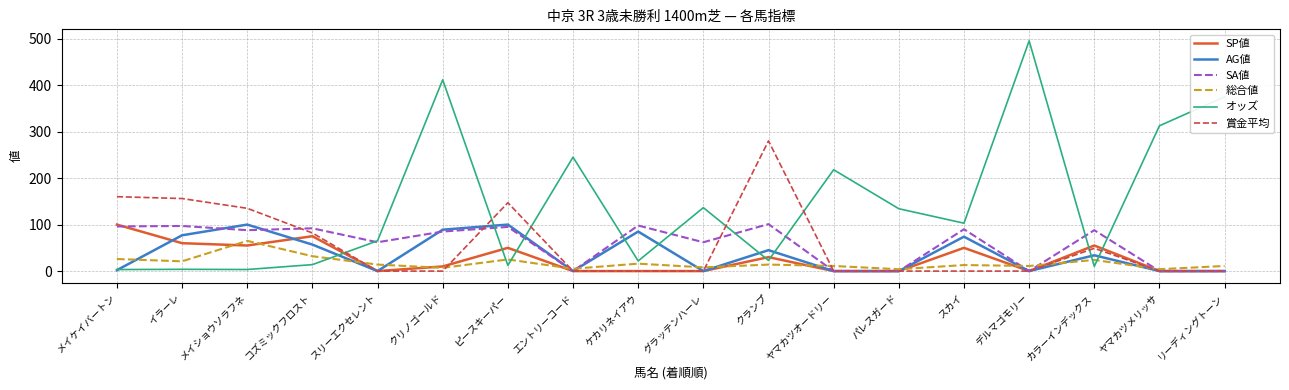

At which label is オッズ closest to 249?

エントリーコード